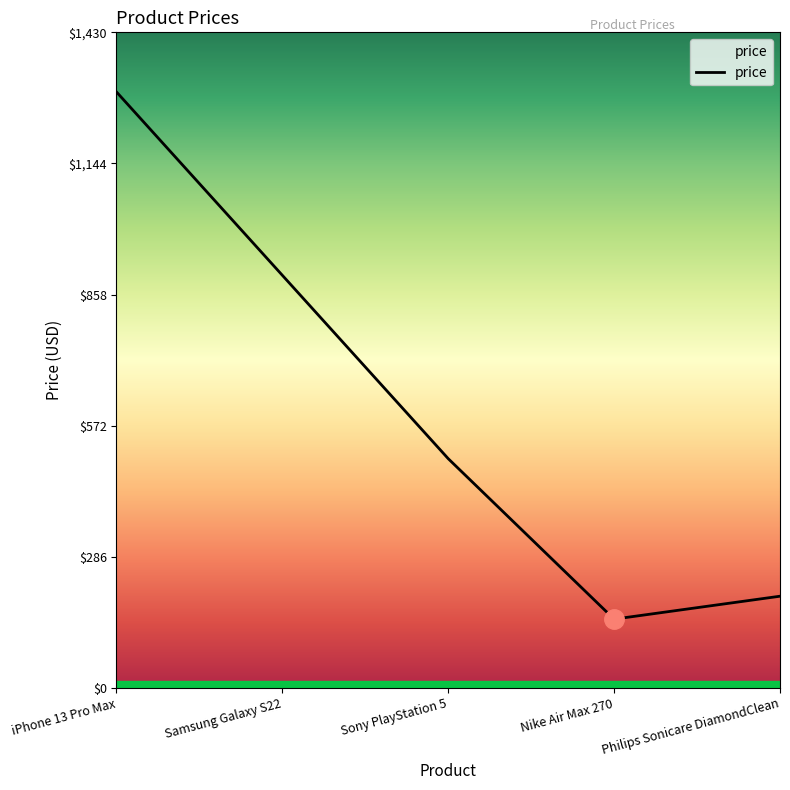

Read the value at Philips Sonicare DiamondClean.

200.0